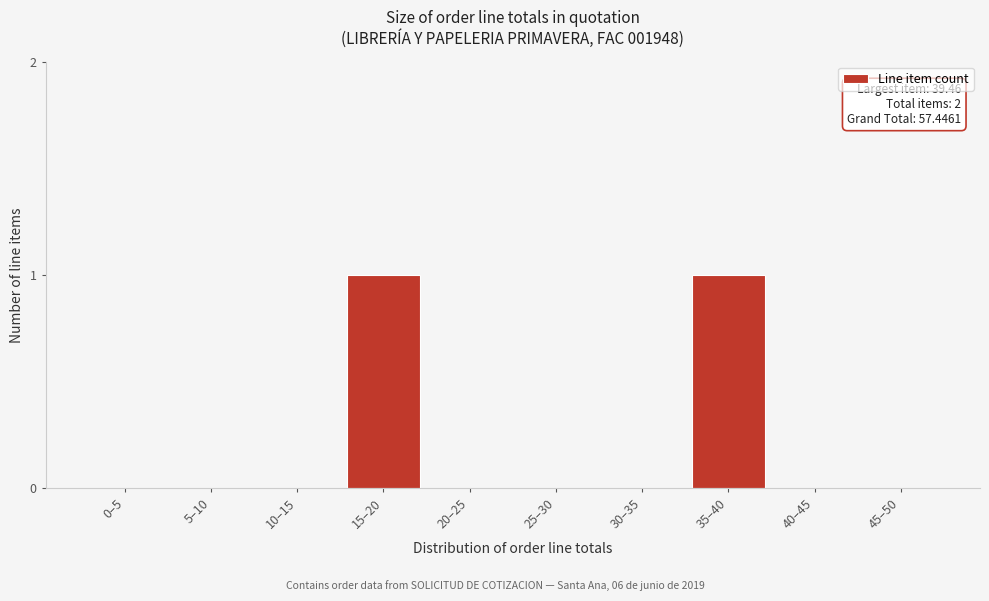

Reading right to left, transcribe all the data shown in this chart.

45–50=0	40–45=0	35–40=1	30–35=0	25–30=0	20–25=0	15–20=1	10–15=0	5–10=0	0–5=0